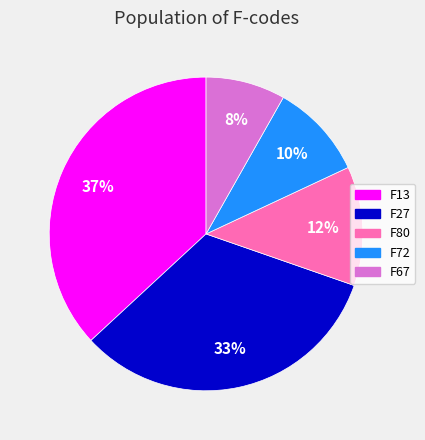

How many segments does this pie chart have?

5